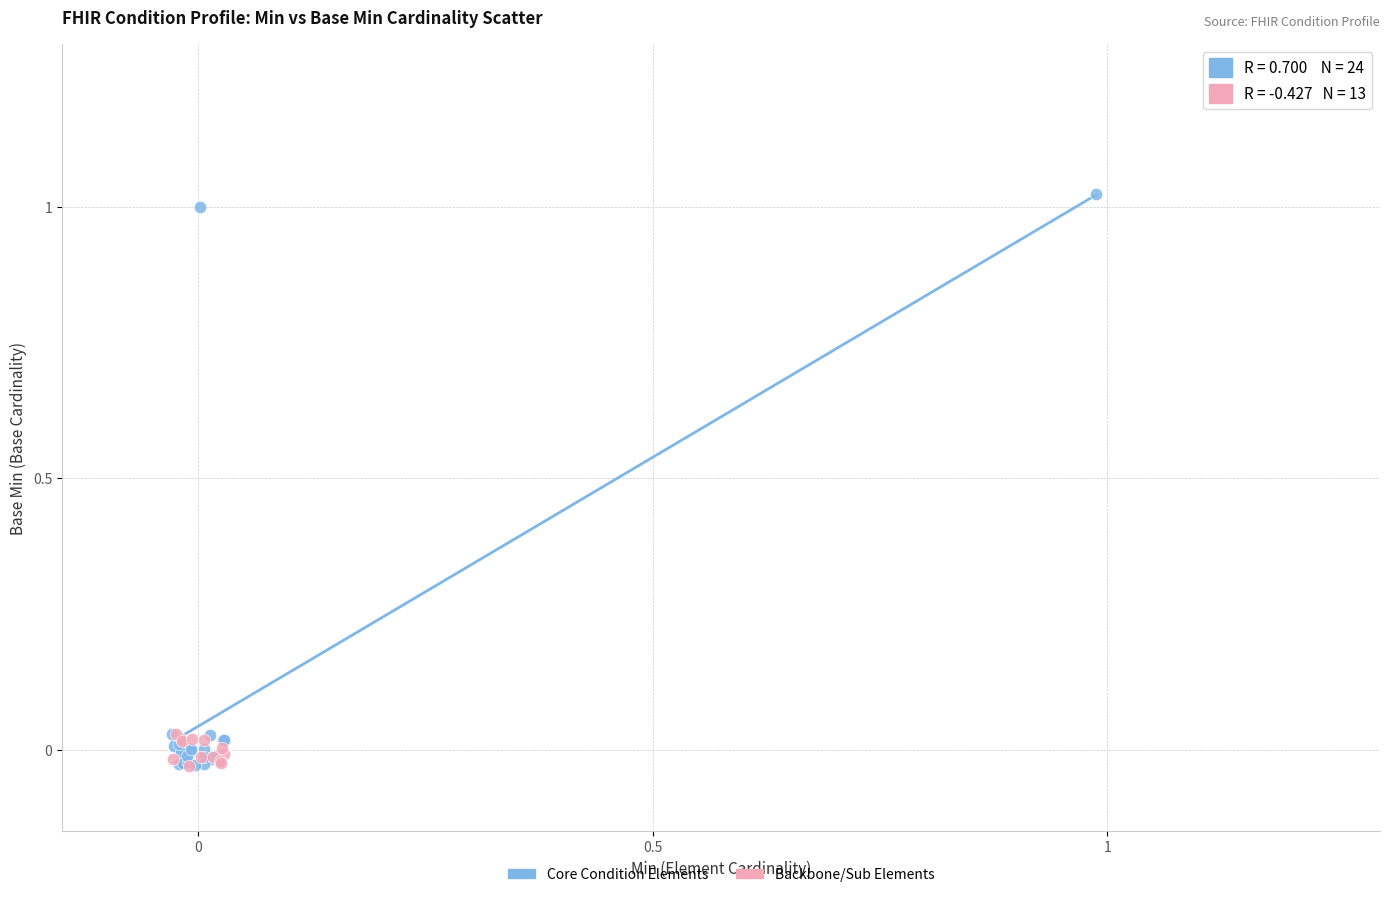

Which series reaches the maximum Y coordinate?

Core Condition Elements